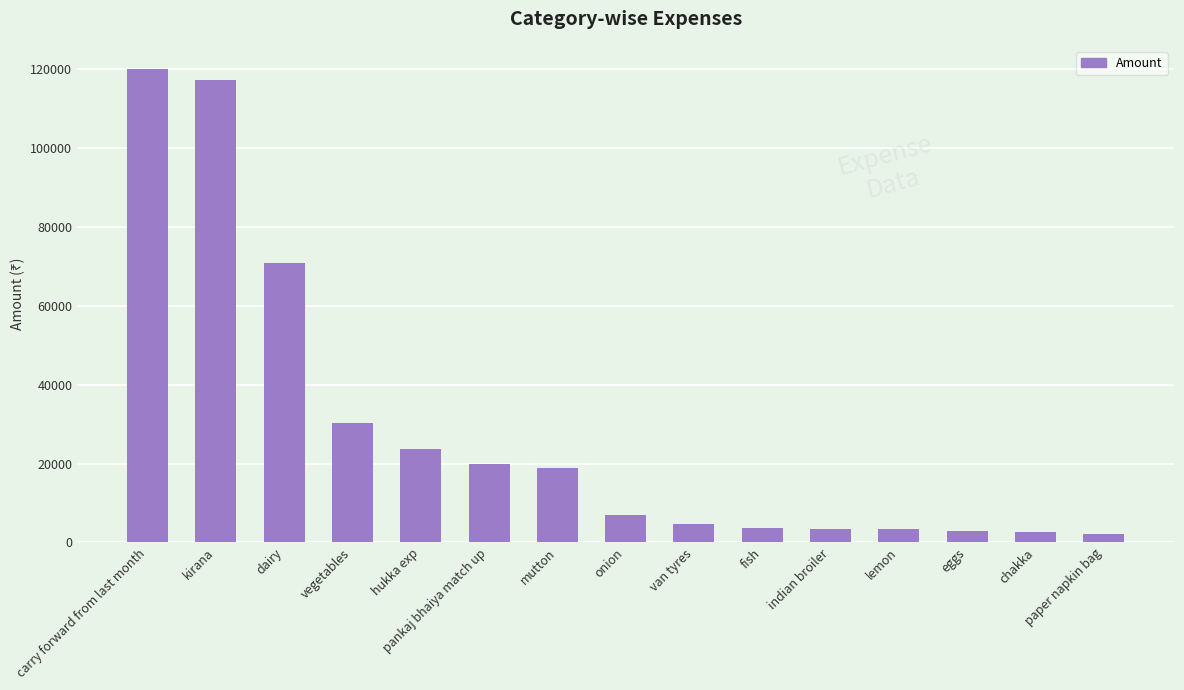

What is the sum of the values at vegetables and chakka?

32850